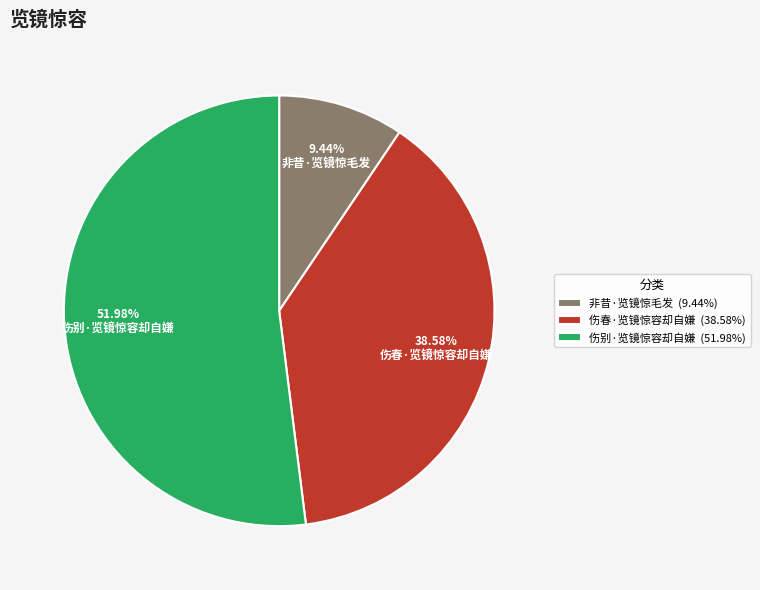

What percentage is the 伤春·览镜惊容却自嫌 slice, to the nearest percent?

39%